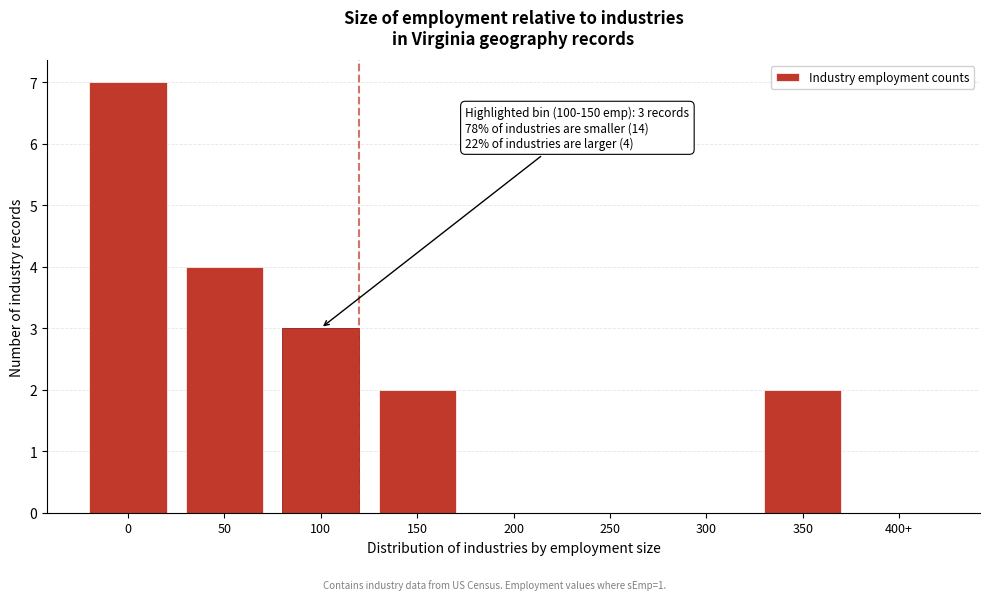

Reading left to right, list all the values displayed in this chart.

0=7	50=4	100=3	150=2	200=0	250=0	300=0	350=2	400+=0